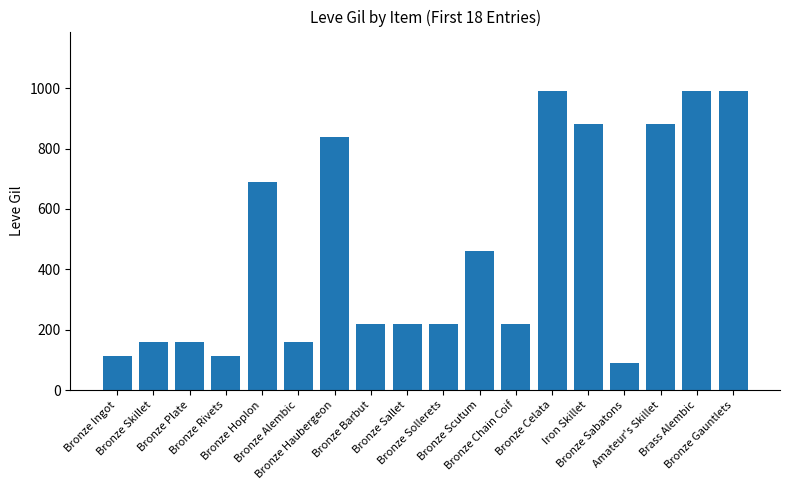

What is the maximum value shown in the chart?

990